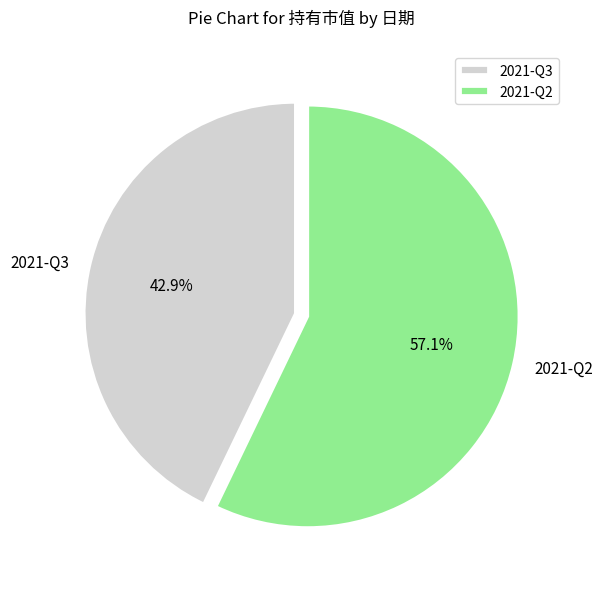

What percentage is NOT represented by 2021-Q3?

57.1%